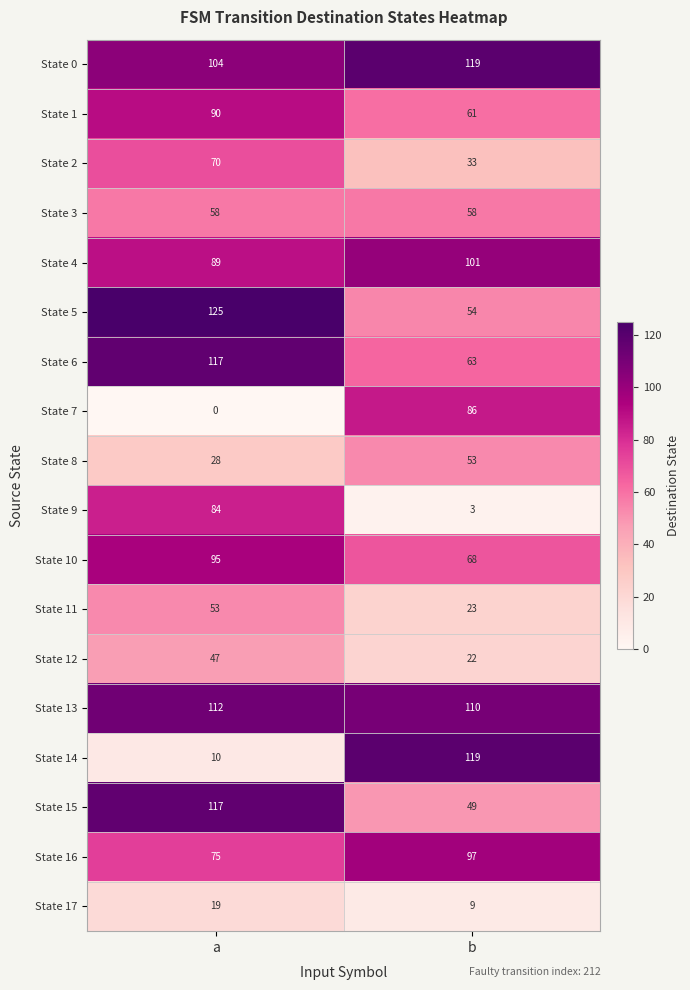

Which series has the largest total across all categories?

State 0